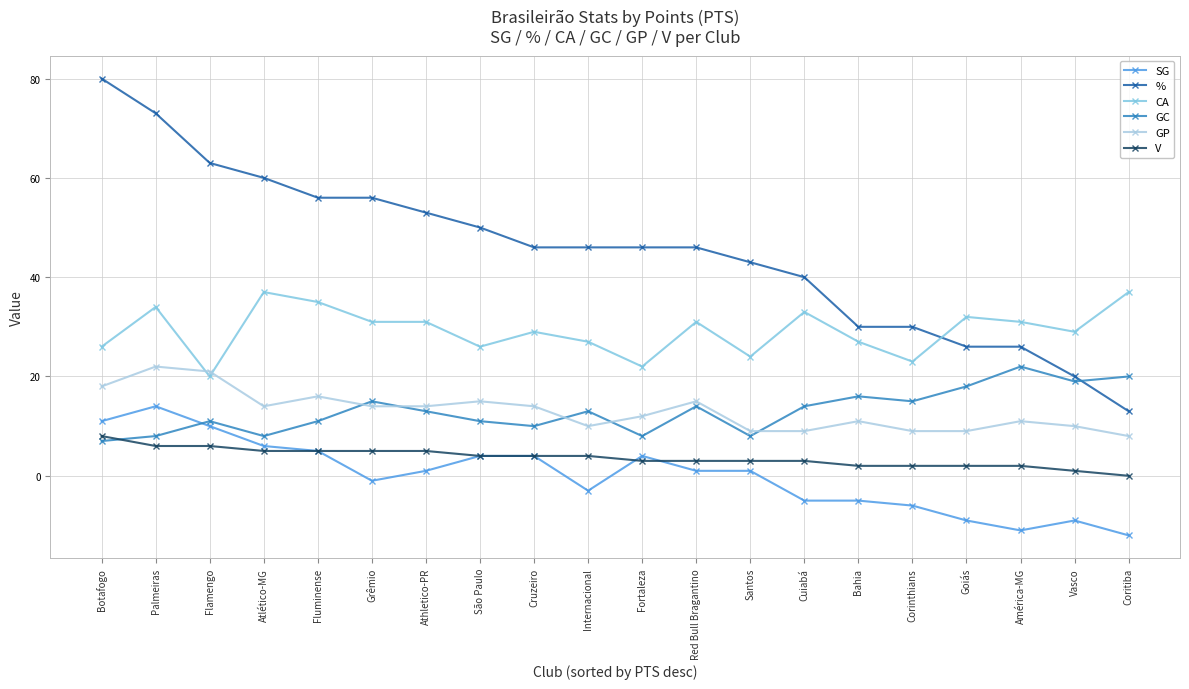

Which series changed the most between São Paulo and Corinthians?

%